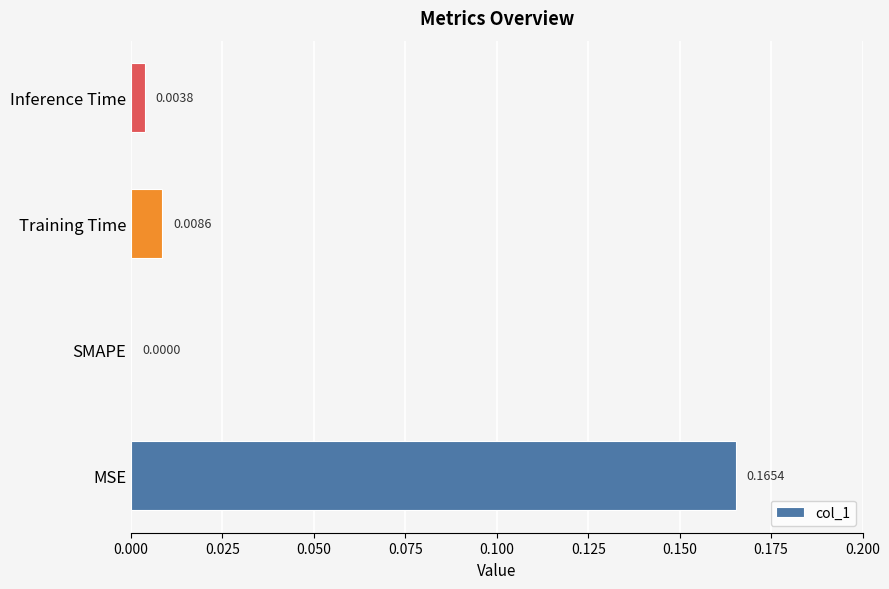

At which label is the value closest to 0?

SMAPE